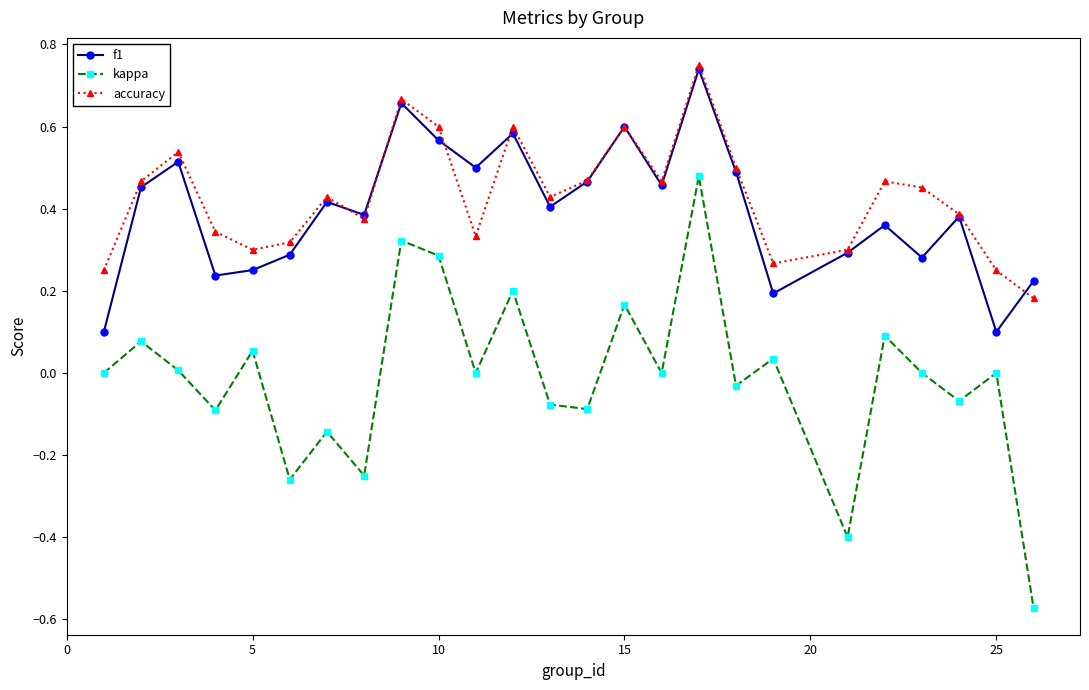

In accuracy, how many points are higher than both neighbors (excluding endpoints)?

7